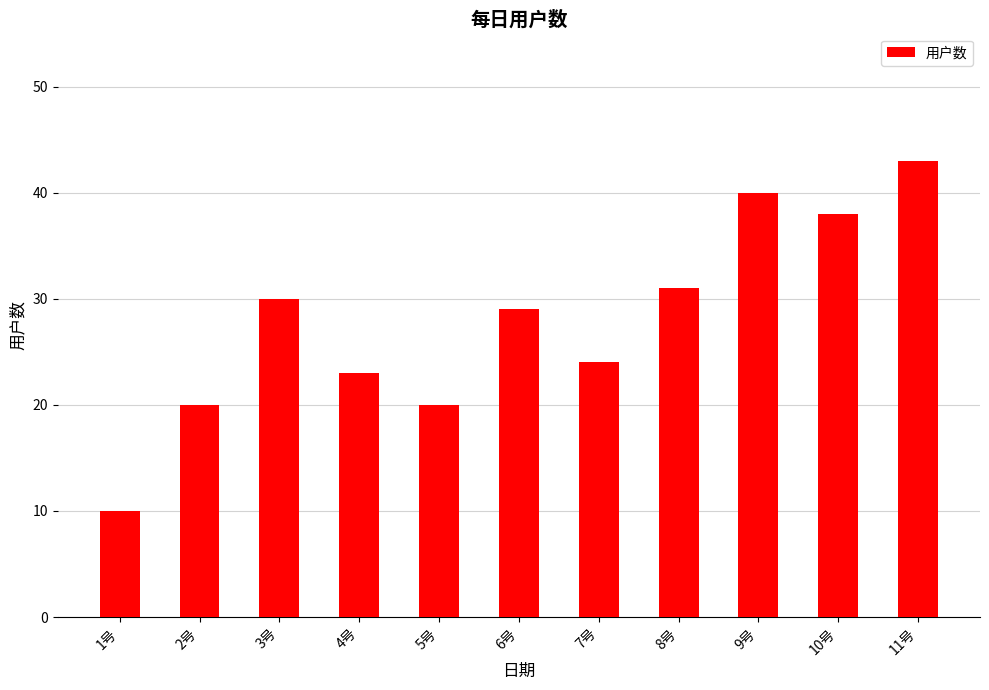

The chart shows a value of 40 at 9号. True or false?

True